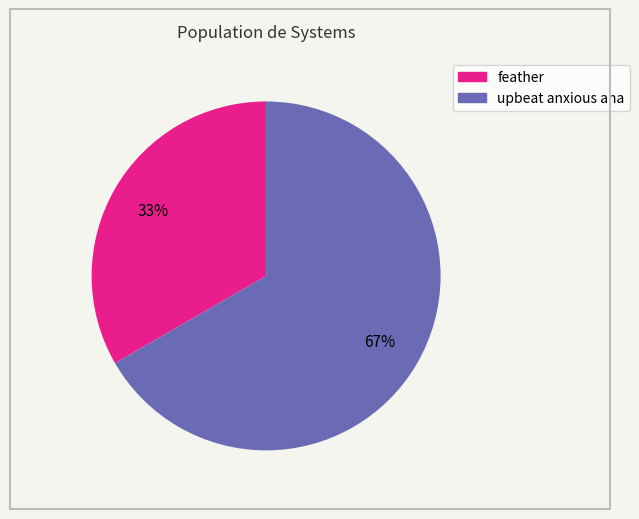

How many segments does this pie chart have?

2